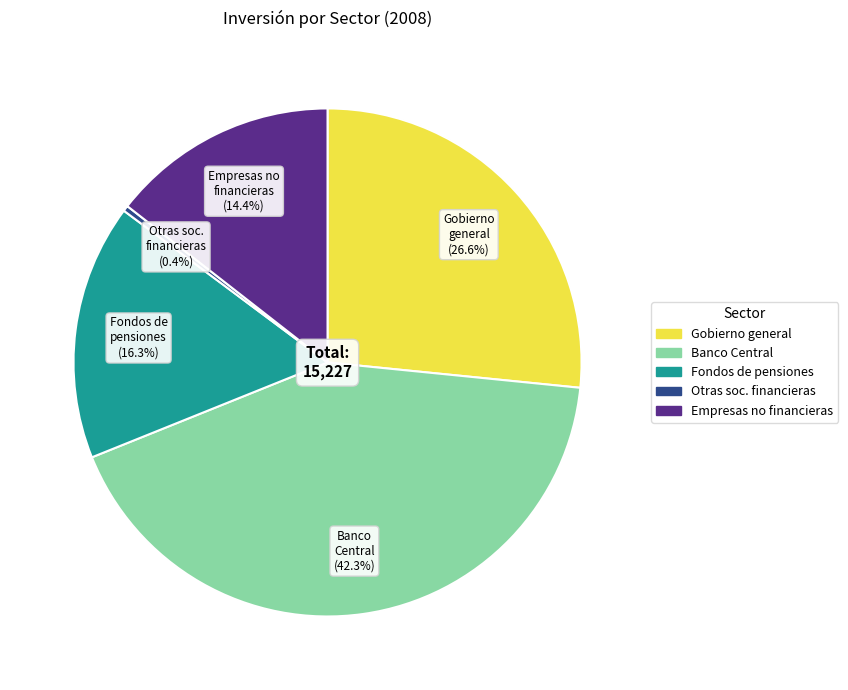

What is the largest slice in the pie chart?

Banco Central